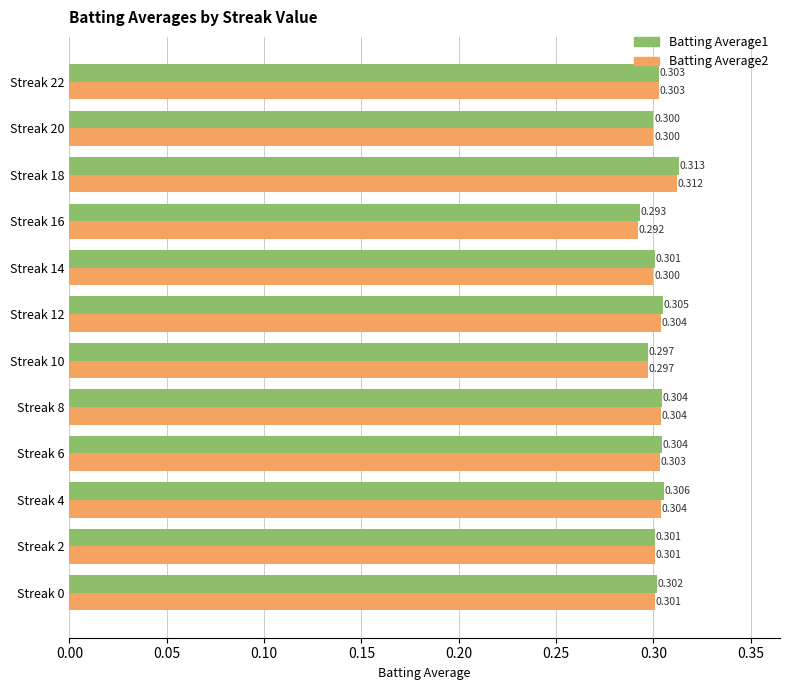

Is the value of Batting Average1 at Streak 18 greater than the value of Batting Average2 at Streak 10?

Yes